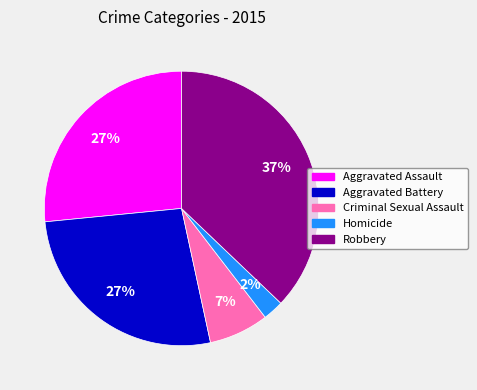

What is the ratio of the value at Aggravated Battery to the value at Robbery?

0.7